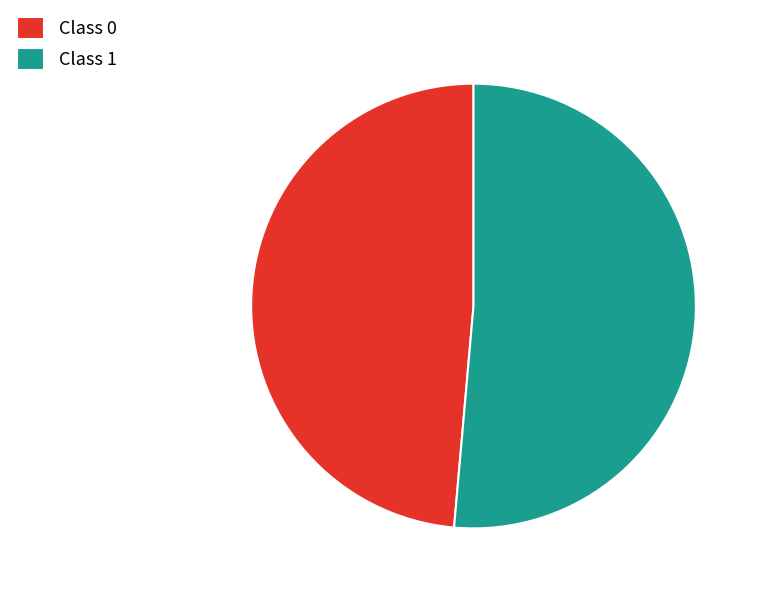

Rank the categories by value from lowest to highest.

Class 0, Class 1